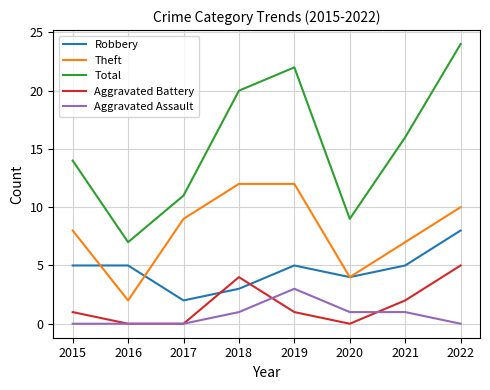

What is the difference between the second highest and second lowest values in the Theft series?

8